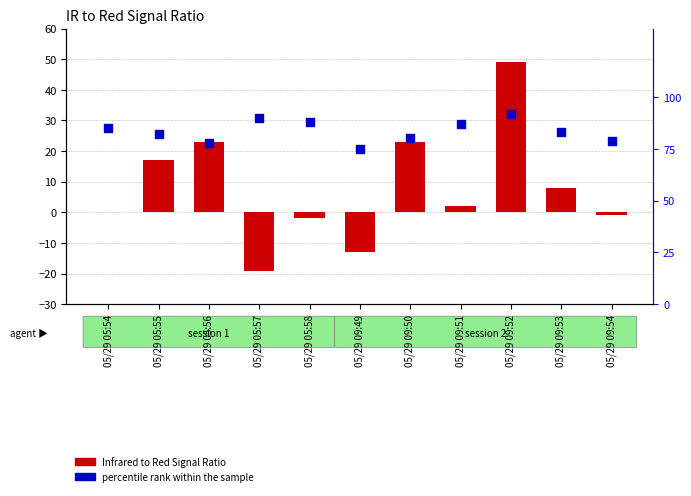

Is the value of Infrared to Red Signal Ratio at 05/29 05:58 greater than the value of percentile rank within the sample at 05/29 09:49?

No